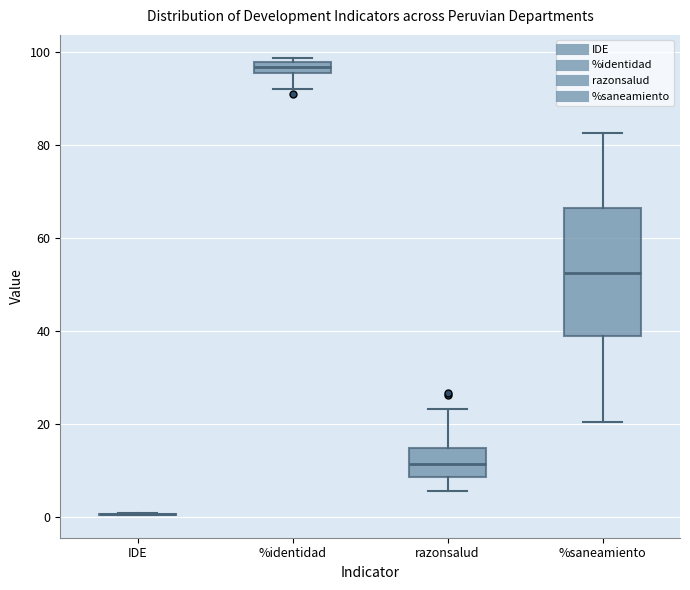

Where does the lower whisker of the box for razonsalud end on the y-axis? The values are not printed on the chart, so give them approximately, as read against the axis.

6